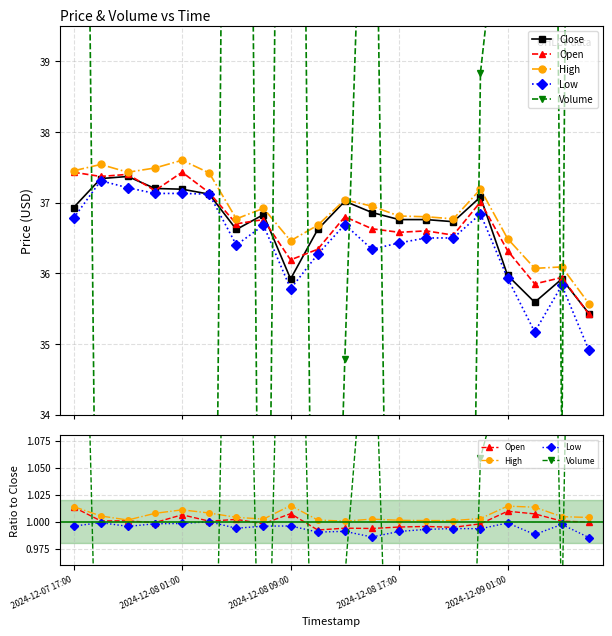

True or false: High and Low intersect in this chart.

False